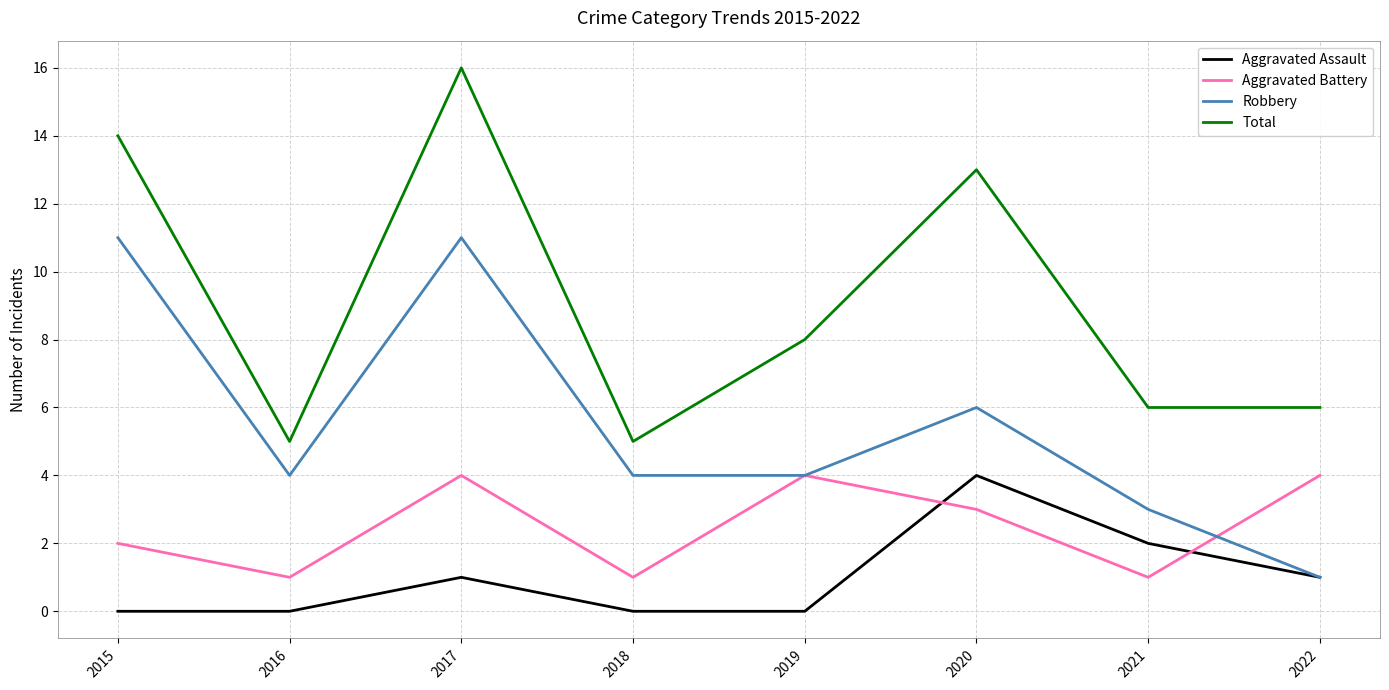

Does the chart display data point markers on the line(s)?

No